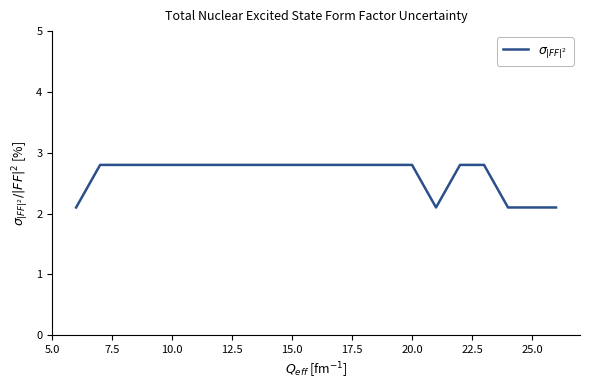

What is the minimum value shown in the chart?

2.1